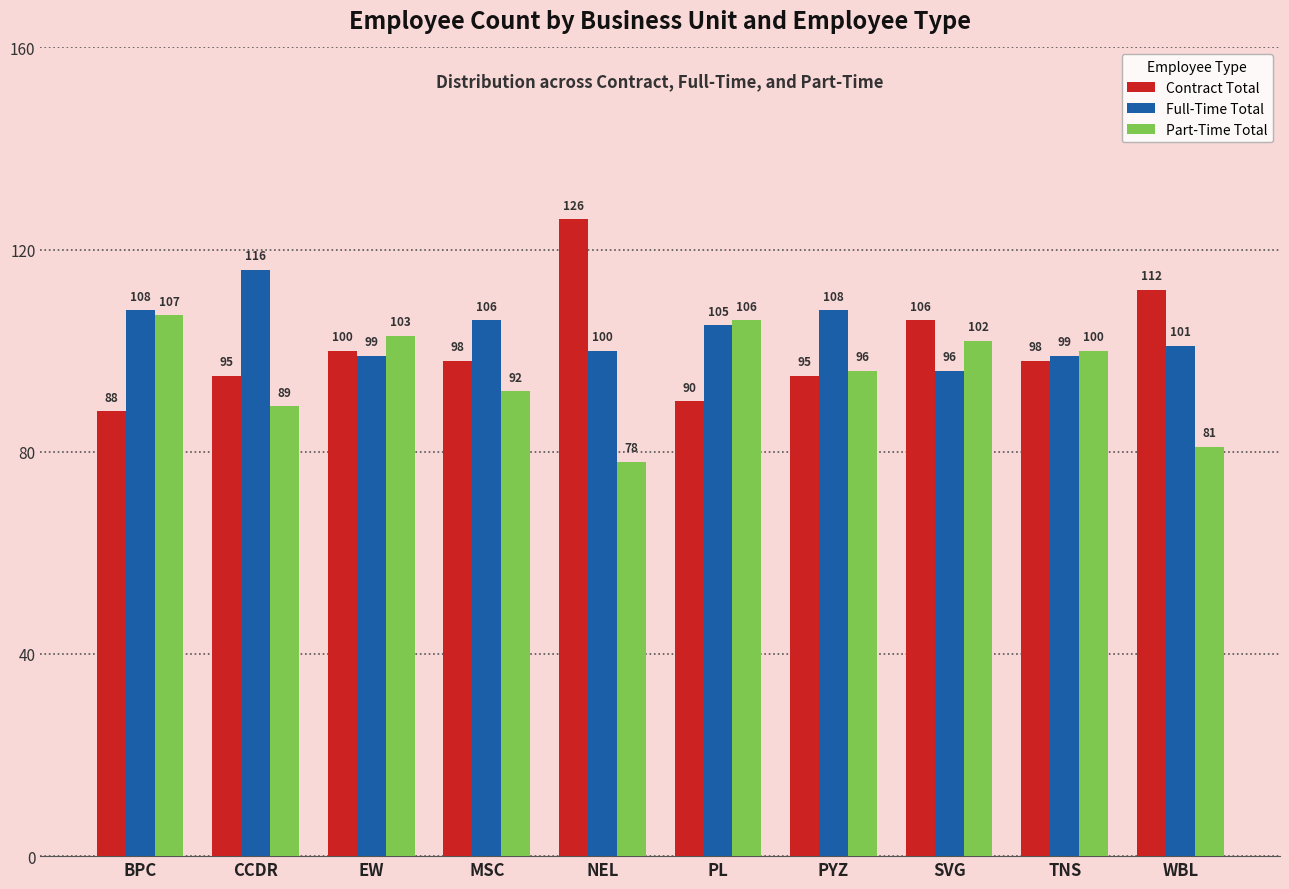

What position from the left is WBL?

10